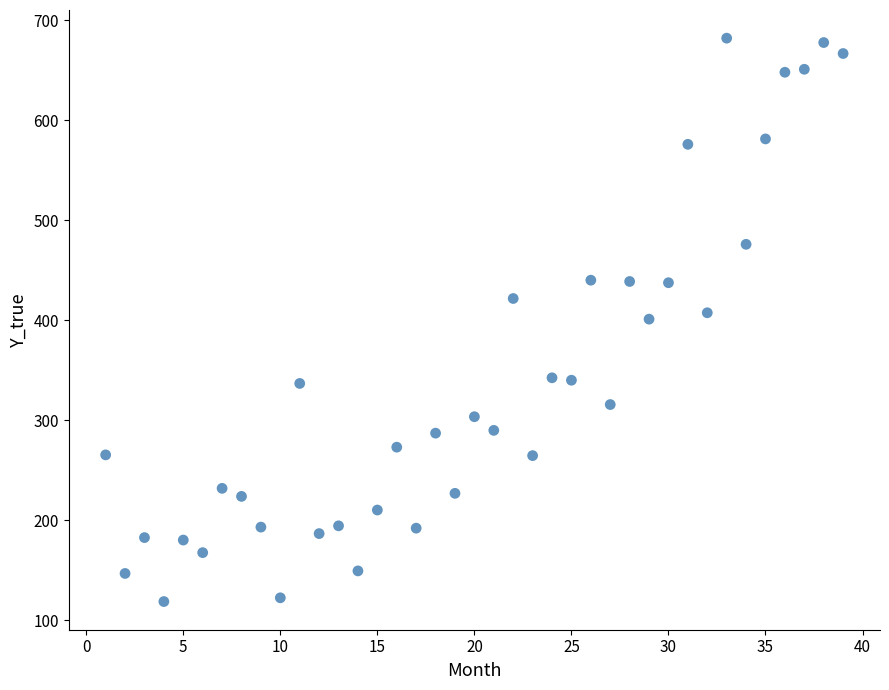

What is the range of Y values (max minus min)?

563.4